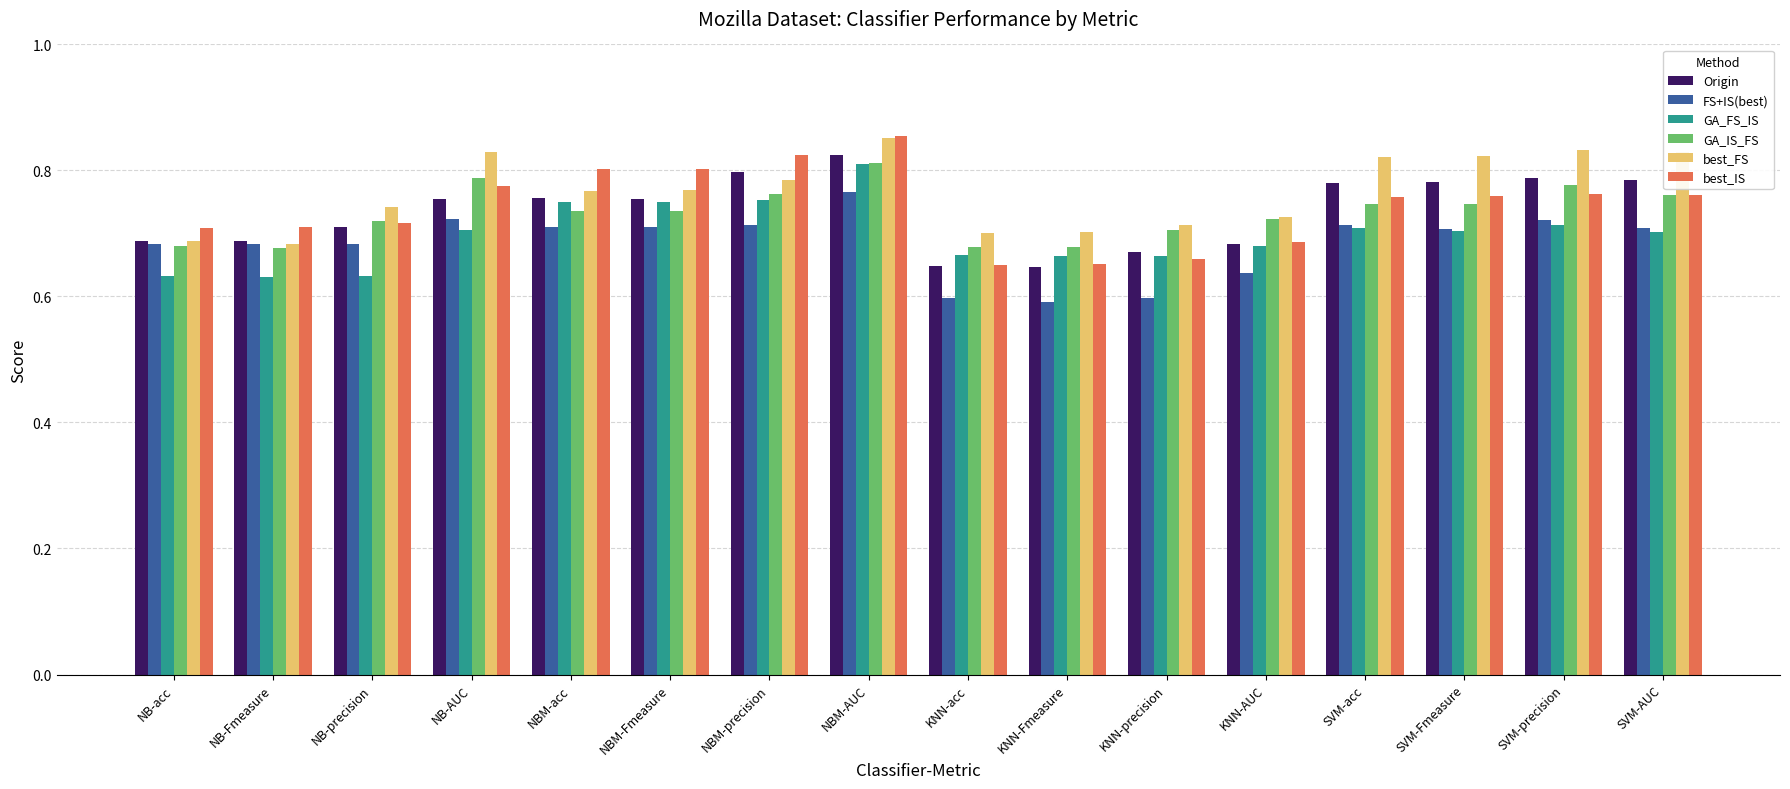

What are all the series names shown in the legend?

Origin, FS+IS(best), GA_FS_IS, GA_IS_FS, best_FS, best_IS